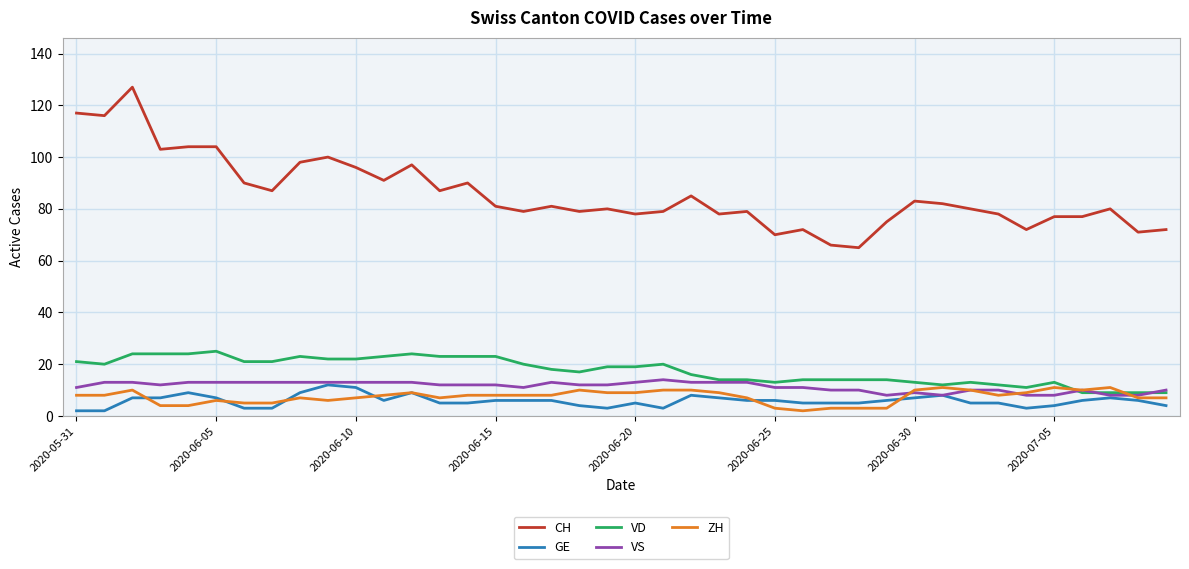

What are all the series names shown in the legend?

CH, GE, VD, VS, ZH